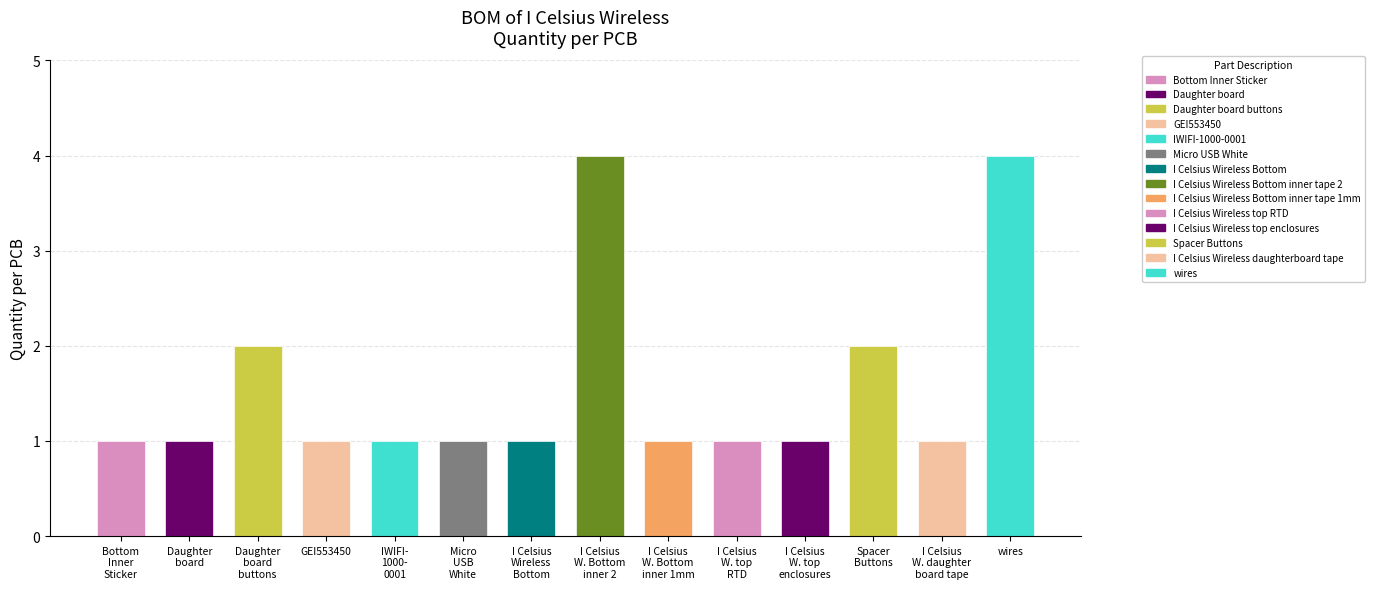

List the labels in order of value, smallest first.

Bottom Inner Sticker, Daughter board, GEI553450, IWIFI- 1000- 0001, Micro USB White, I Celsius Wireless Bottom, I Celsius W. Bottom inner 1mm, I Celsius W. top RTD, I Celsius W. top enclosures, I Celsius W. daughter board tape, Daughter board buttons, Spacer Buttons, I Celsius W. Bottom inner 2, wires